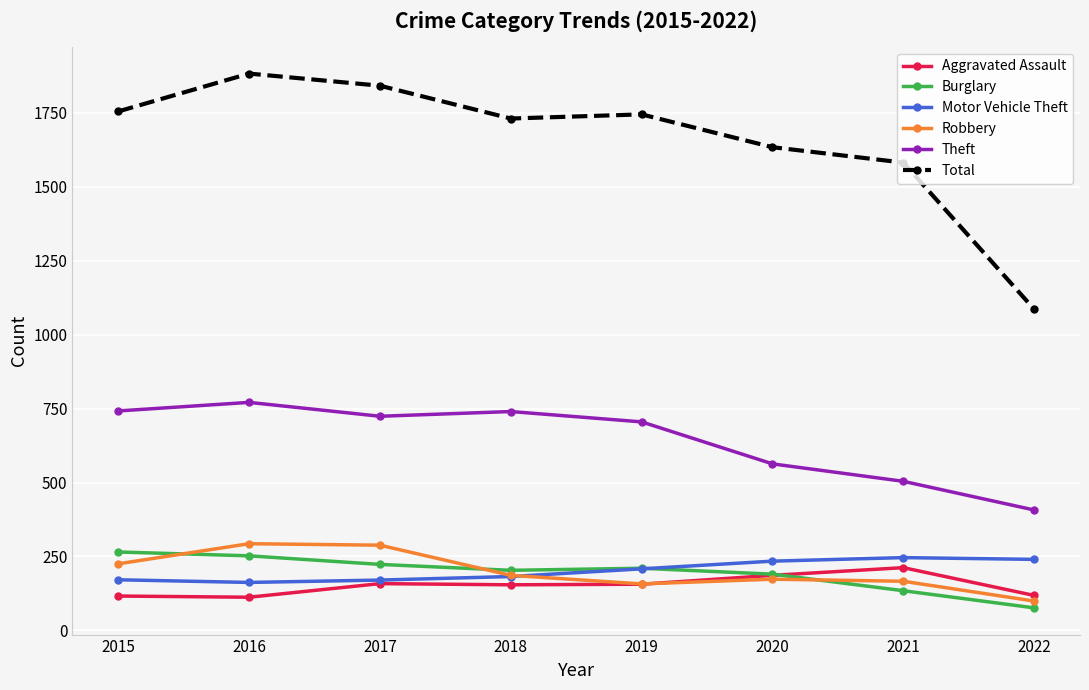

The value of Burglary at 2016 is 252. True or false?

True